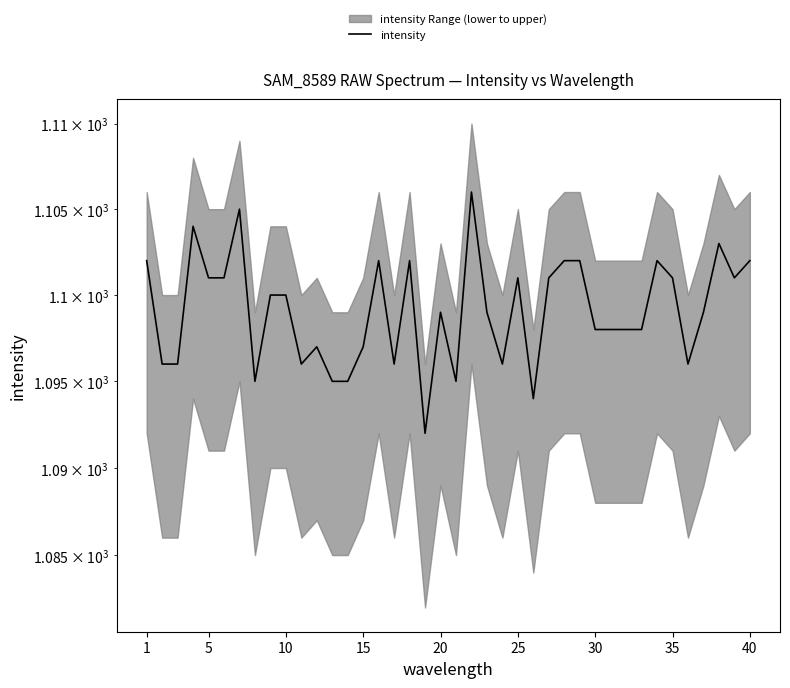

What is the average value?

1099